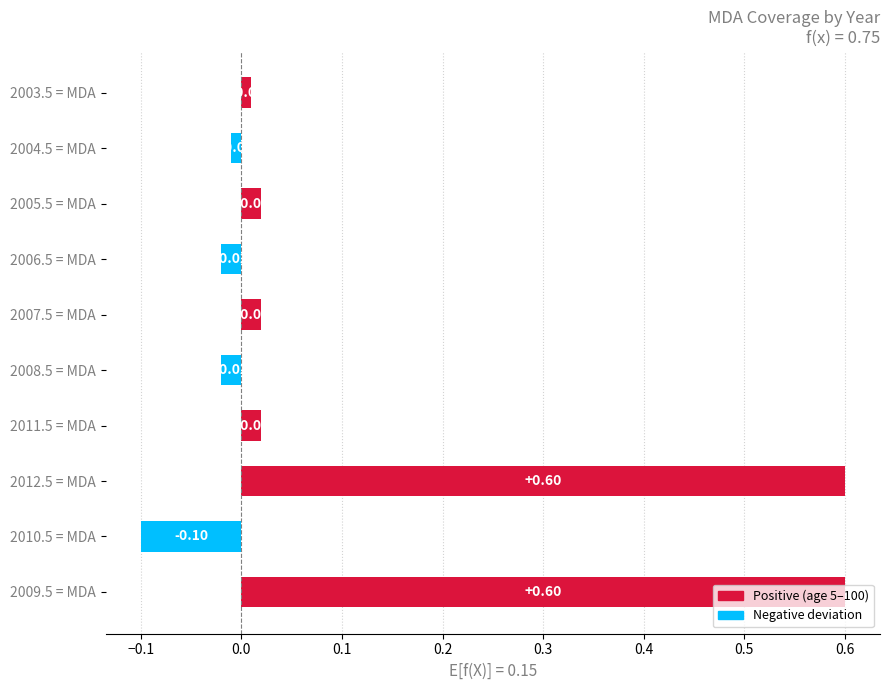

Are the bars horizontal?

Yes